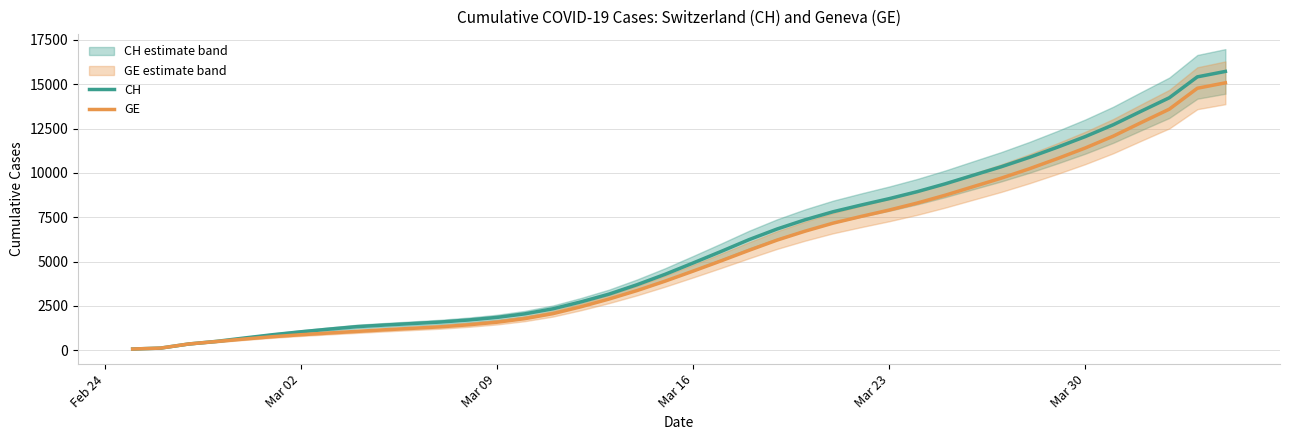

What is the value of the GE point at the 28th from the left?

7905.4